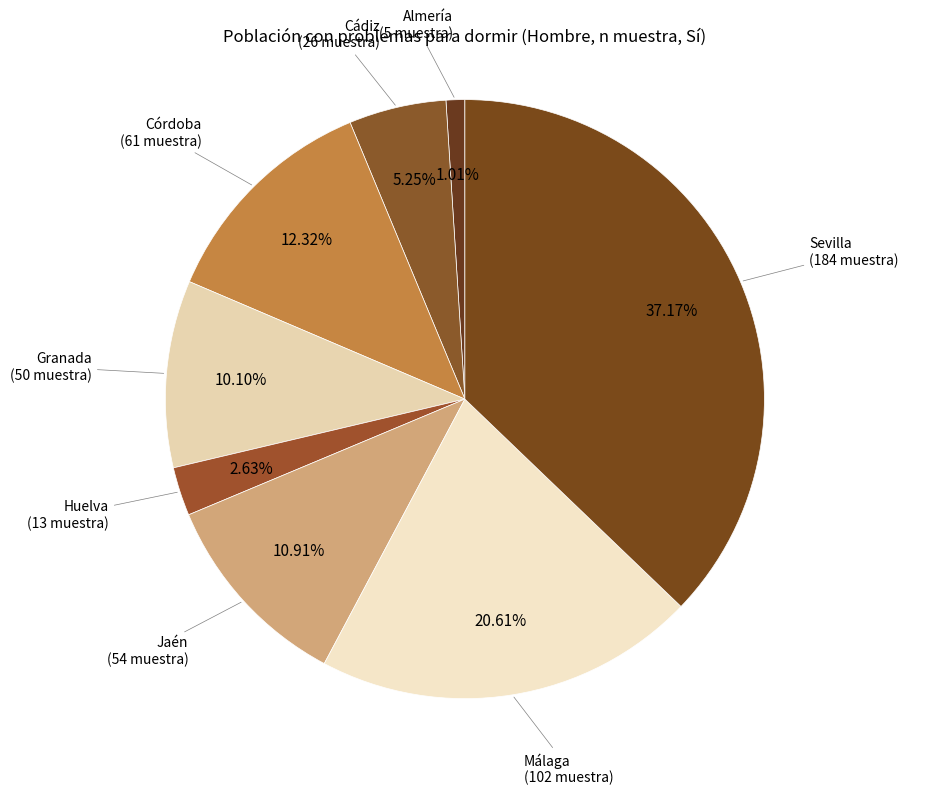

Is there a majority slice in this chart?

No